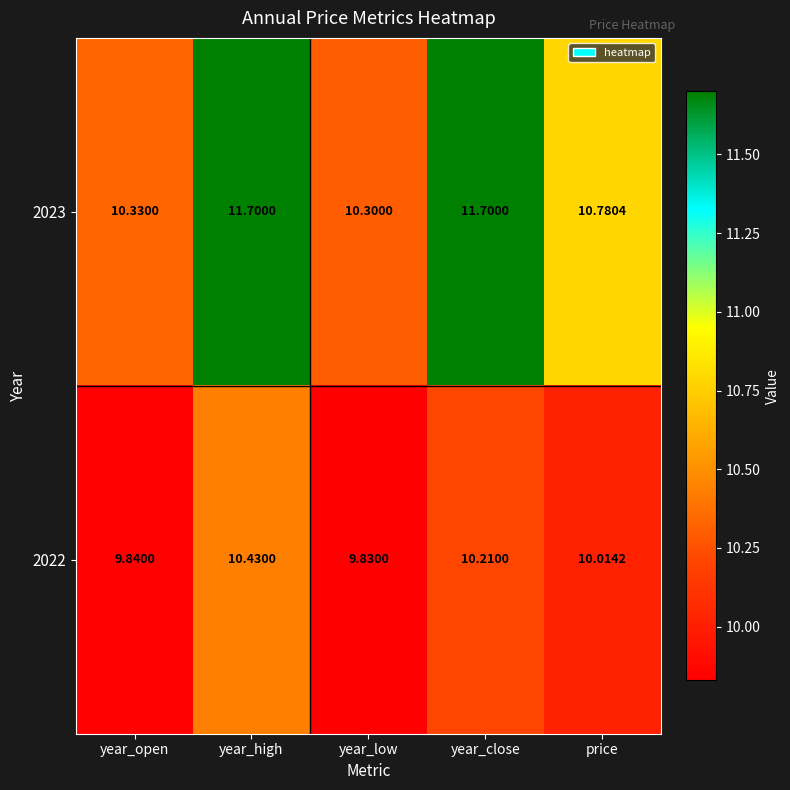

At which label is 2023 closest to 11?

price